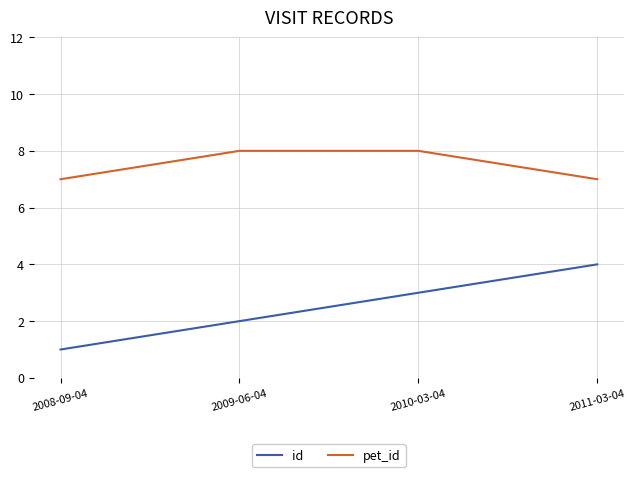

Is this an area chart (filled region under the line)?

No